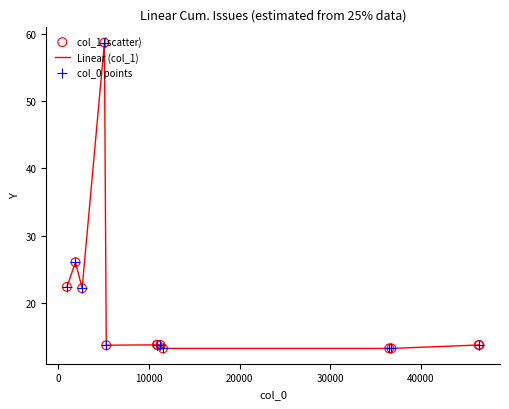

What is the difference between the maximum and minimum values?

45.4